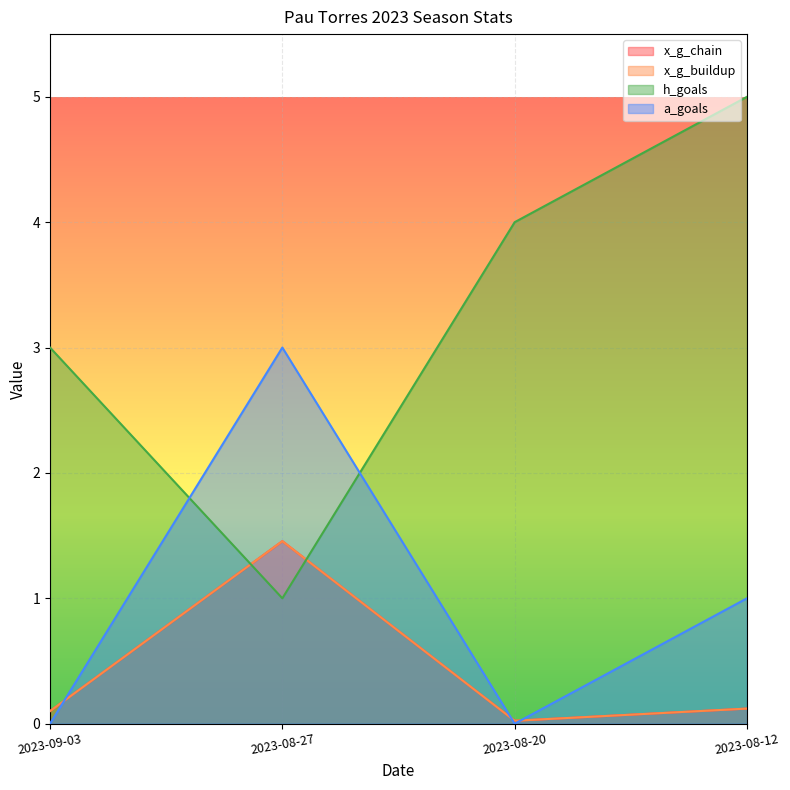

What is the difference between the highest and lowest values at 2023-08-27?

2.0